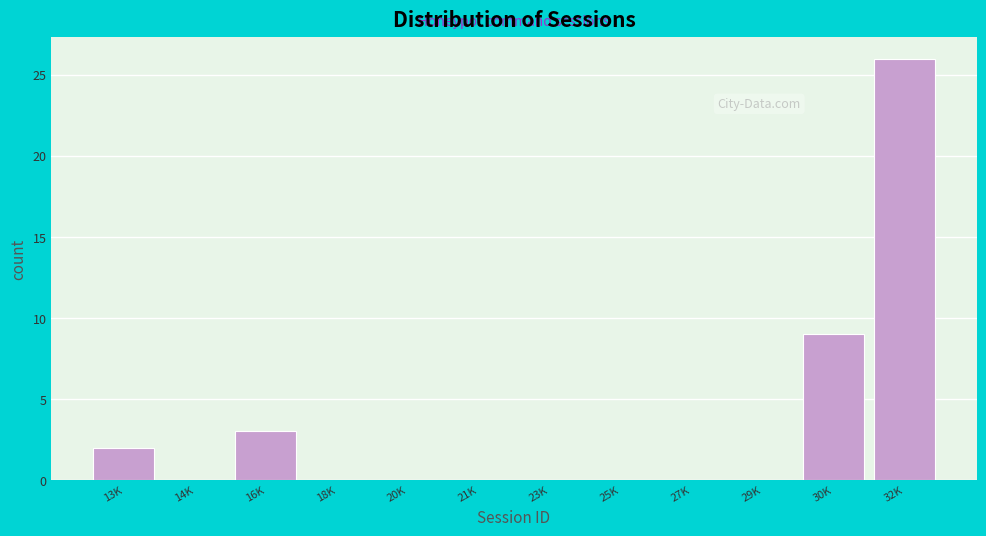

Reading right to left, list all the values displayed in this chart.

32K=26	30K=9	29K=0	27K=0	25K=0	23K=0	21K=0	20K=0	18K=0	16K=3	14K=0	13K=2